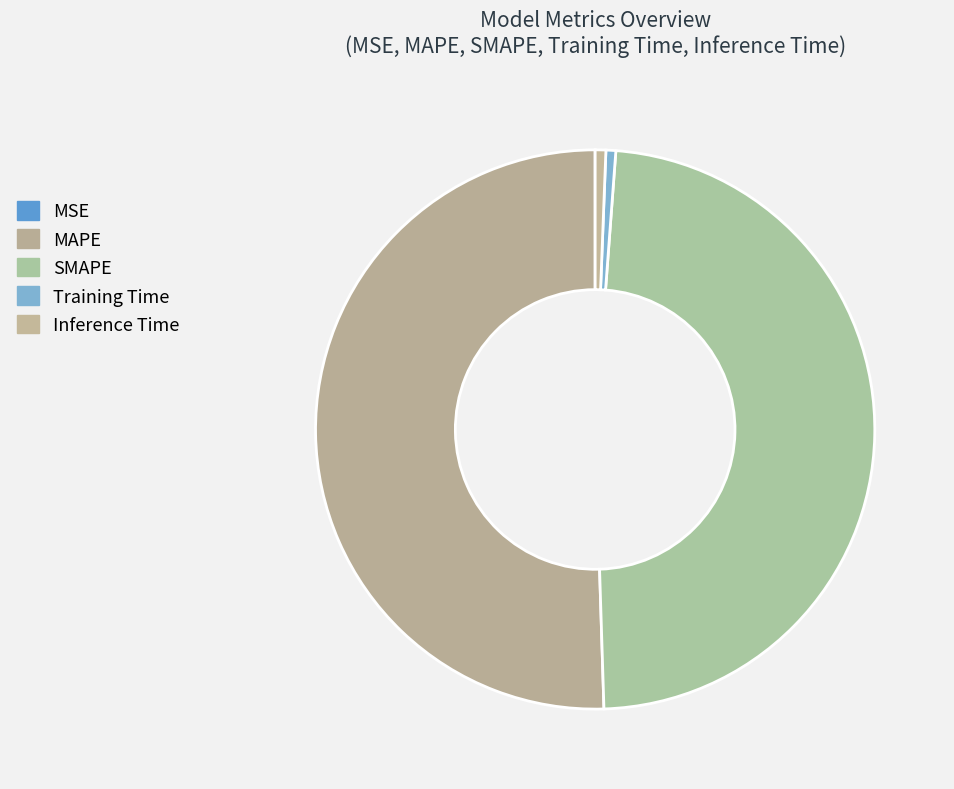

Is it true that SMAPE is 48% of the pie?

True